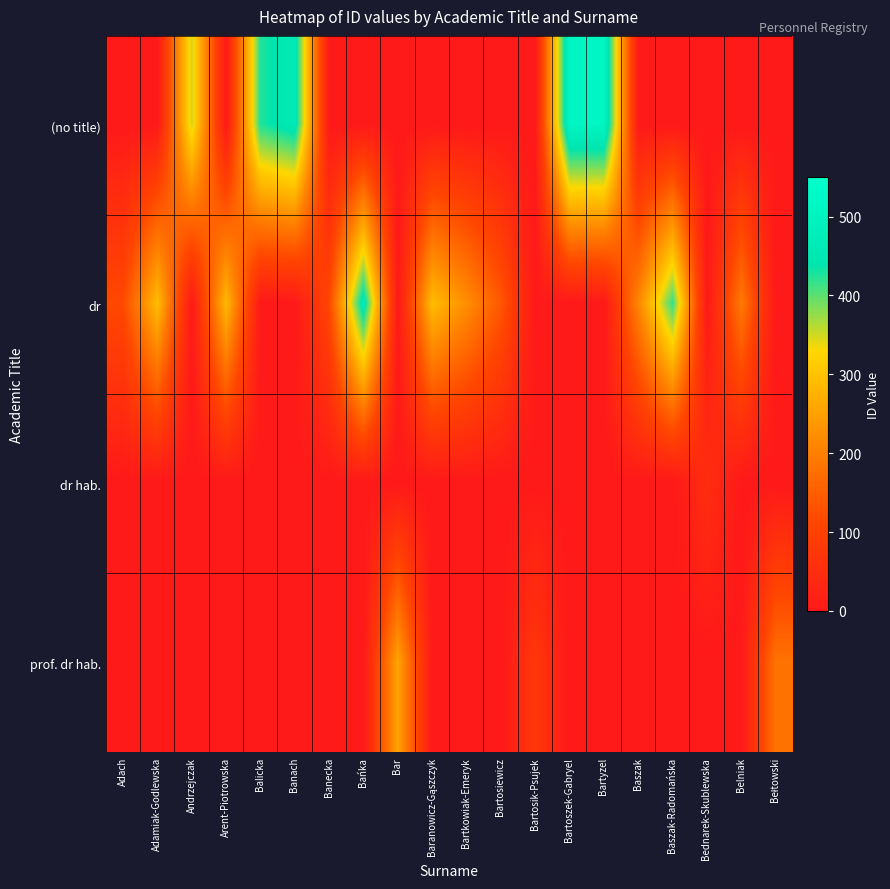

At which category is the sum across all series the highest?

Bartyzel